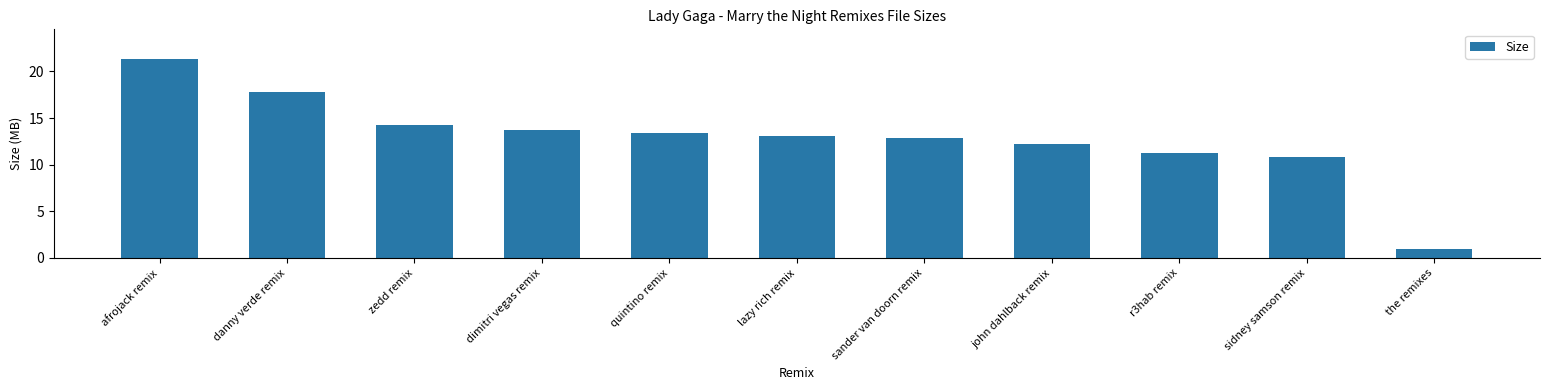

What is the ratio of the value at john dahlback remix to the value at dimitri vegas remix?

0.9